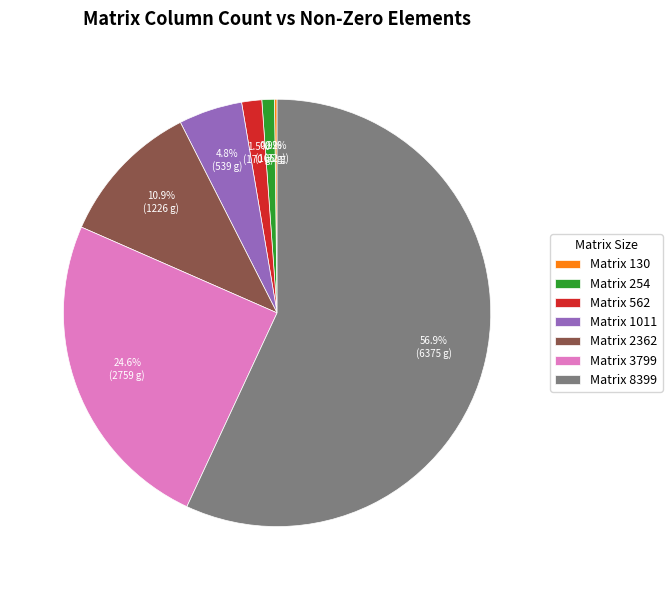

Which category has the biggest portion of the pie?

Matrix 8399